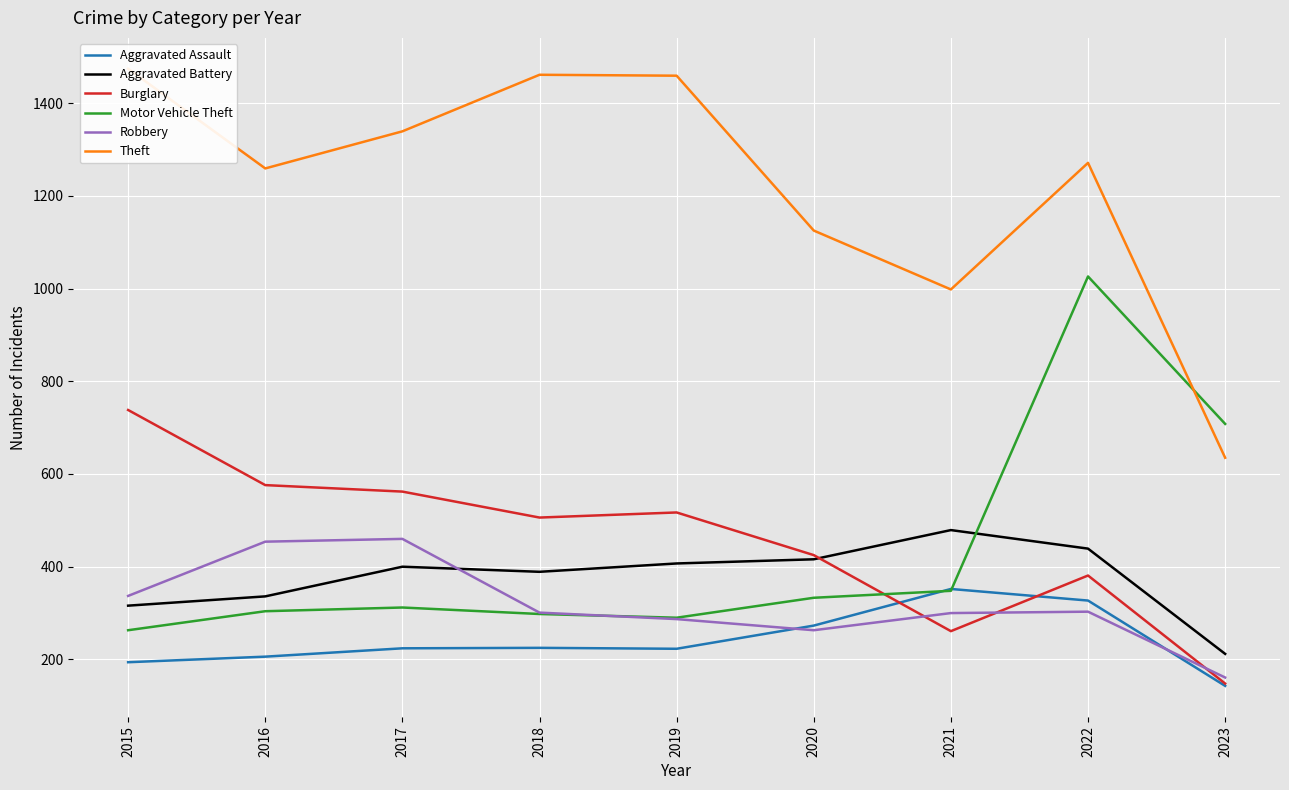

Between 2017 and 2018, which series saw the biggest shift?

Robbery